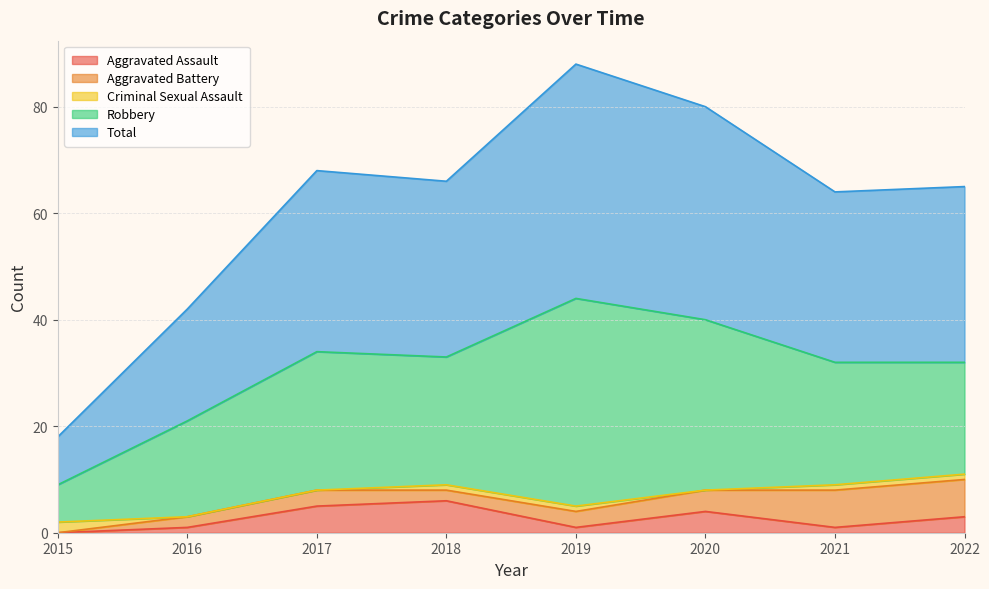

Does the chart have visible grid lines?

Yes